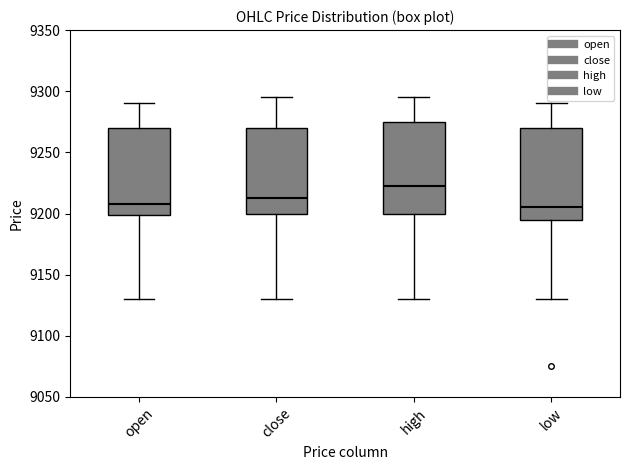

Reading left to right, transcribe this box plot: for each box, give where its median line is, the range the box spans, and where its two whiskers end, as read against the y-axis. The values are not printed on the chart, so give them approximately, as read against the axis.

open: median 9210, box 9200 to 9270, whiskers 9130 to 9290
close: median 9215, box 9200 to 9270, whiskers 9130 to 9295
high: median 9225, box 9200 to 9275, whiskers 9130 to 9295
low: median 9205, box 9195 to 9270, whiskers 9130 to 9290